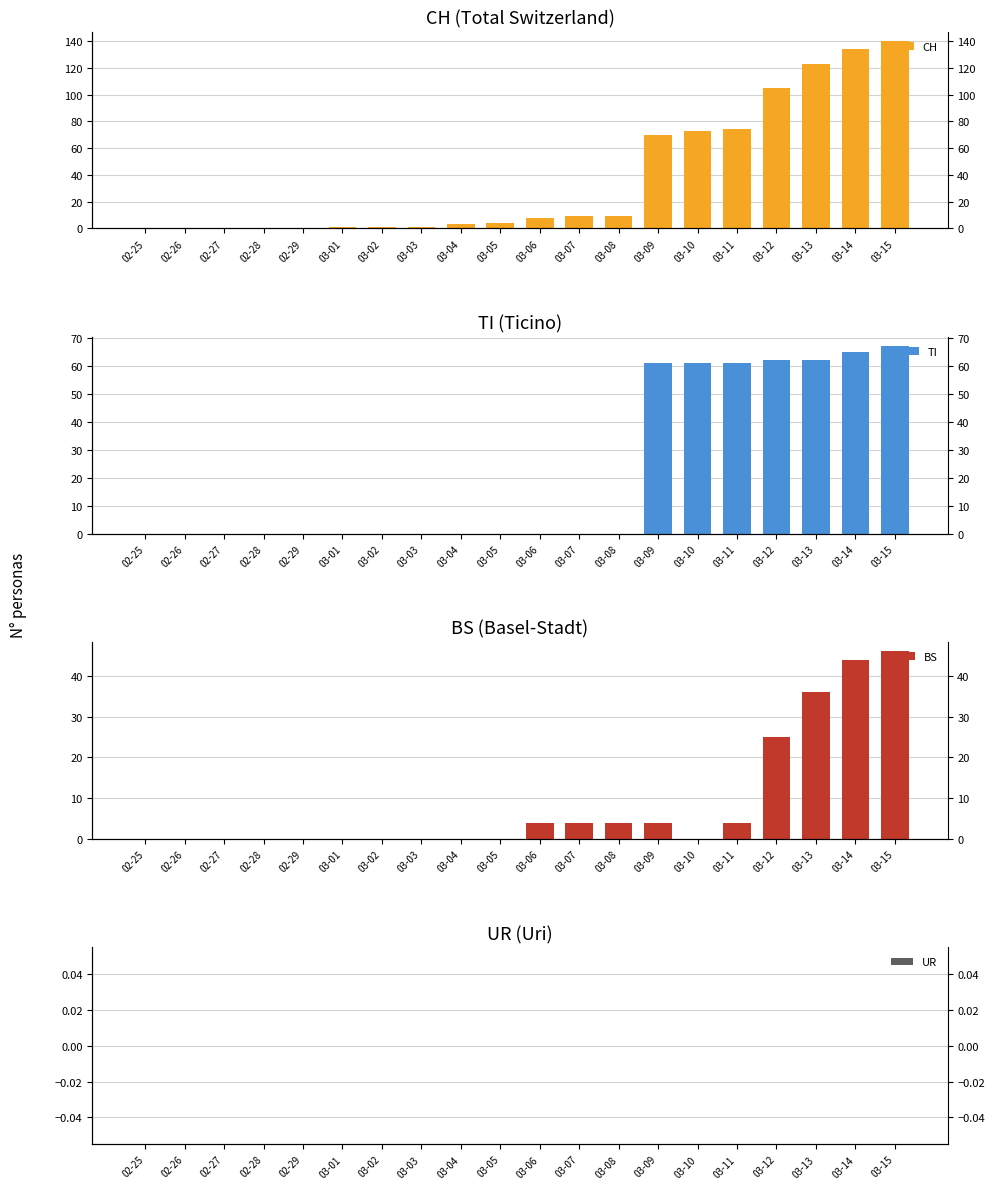

How many bars are there in total?

80